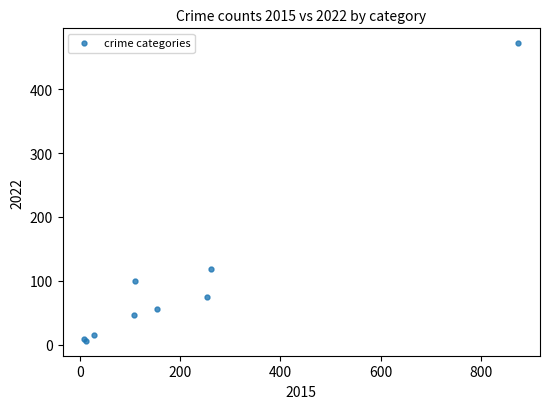

What Y value in the scatter plot is closest to 239?

118